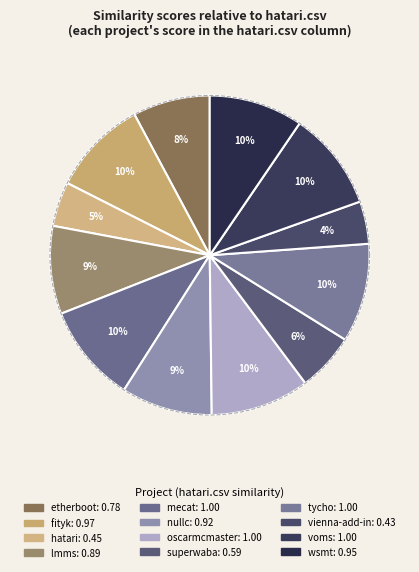

What is the change in value from oscarmcmaster.csv to vienna-add-in.csv?

-0.6